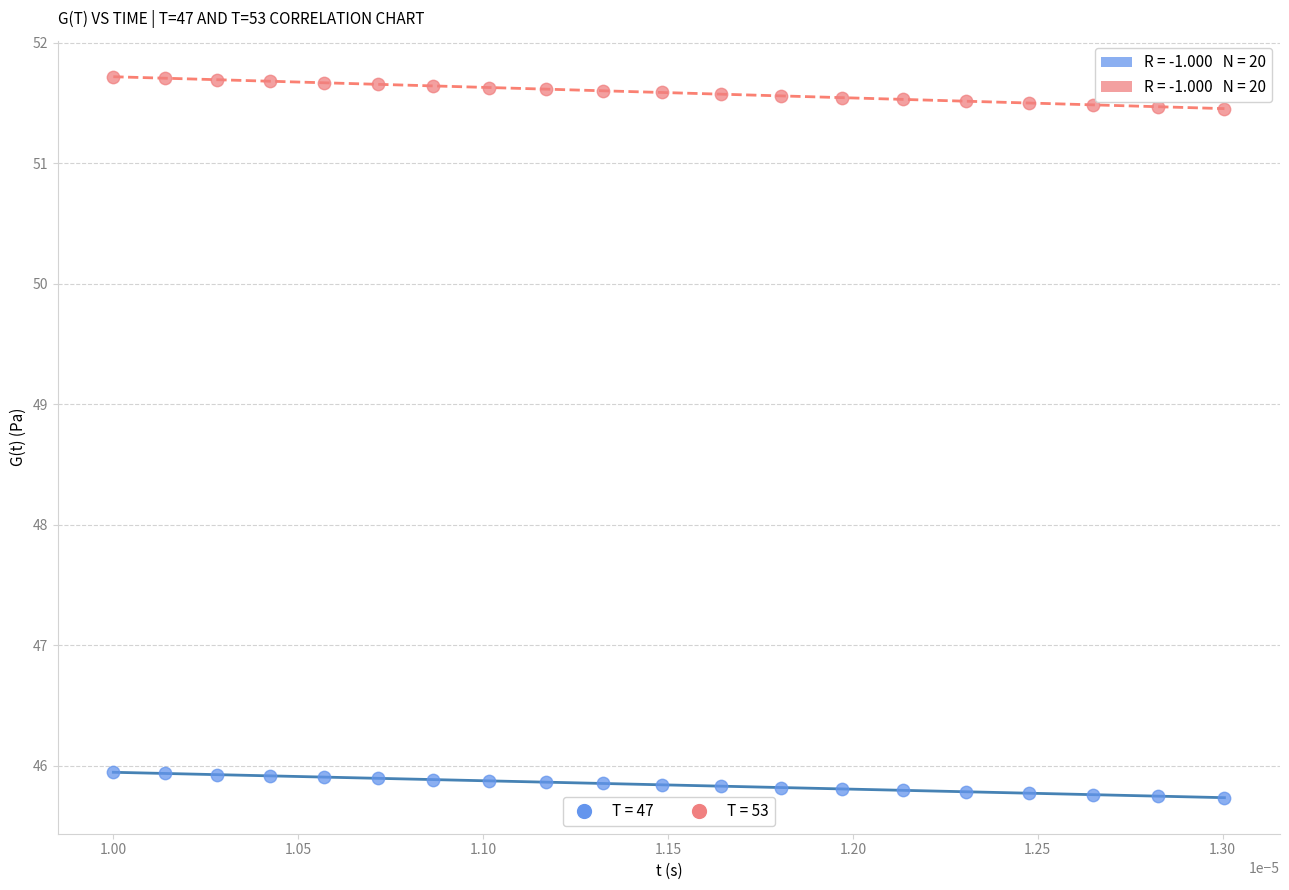

Which series reaches the minimum Y coordinate?

T = 47